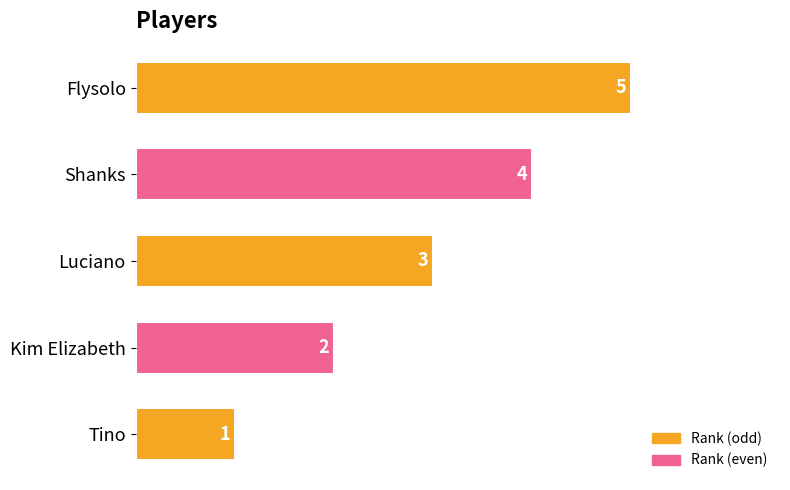

What is the maximum value shown in the chart?

5